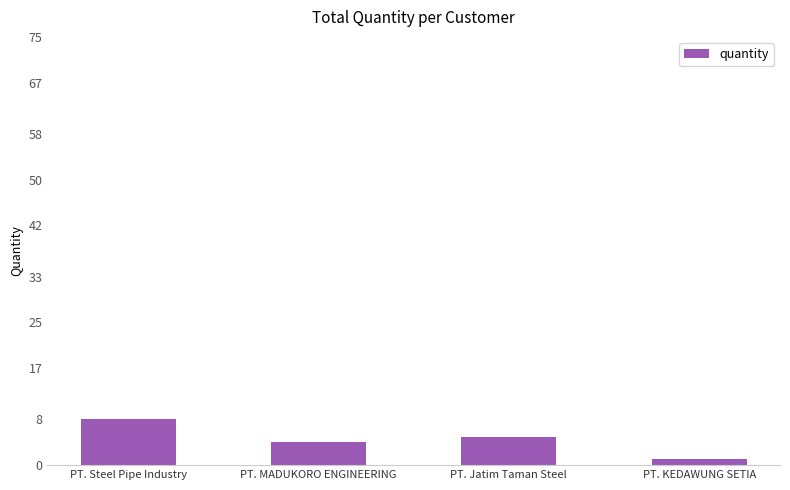

What is the sum of all values?

18